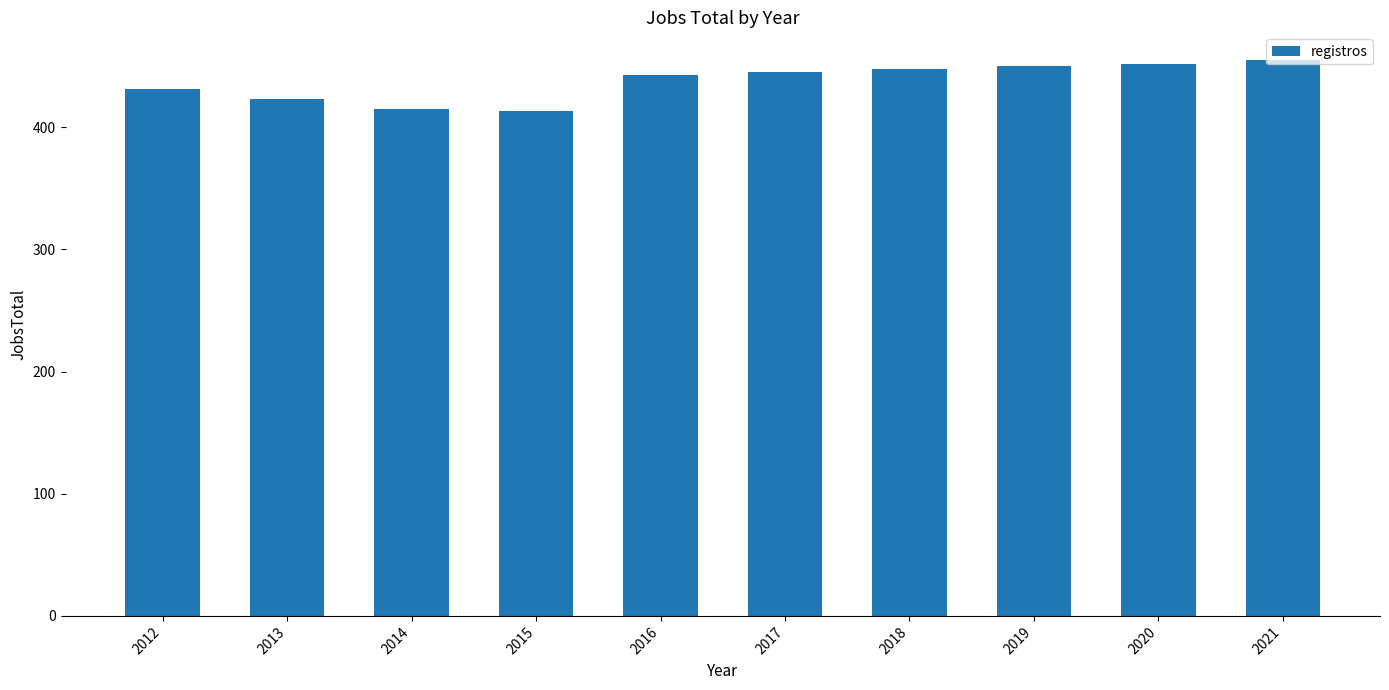

The chart shows a value of 415 at 2014. True or false?

True